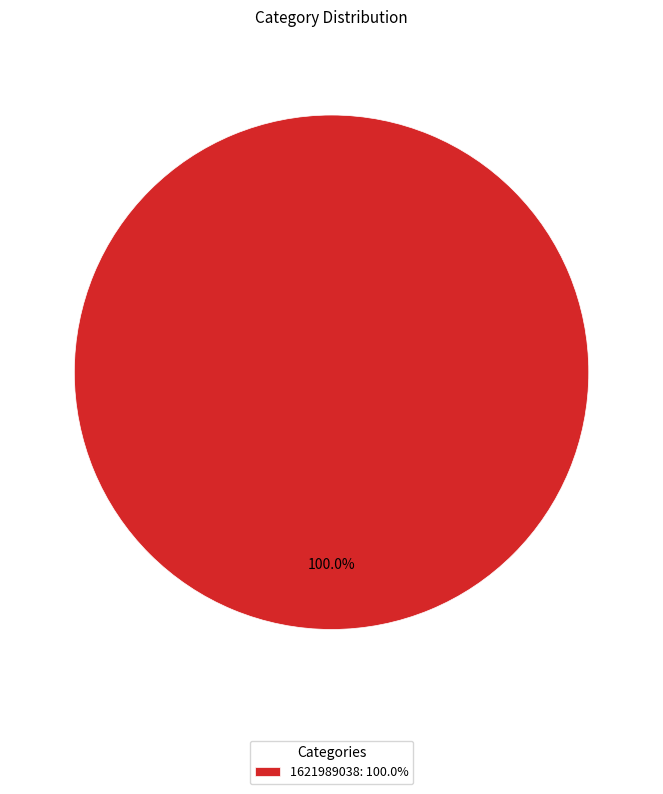

Which slice represents more than half of the pie?

1621989038: 100.0%